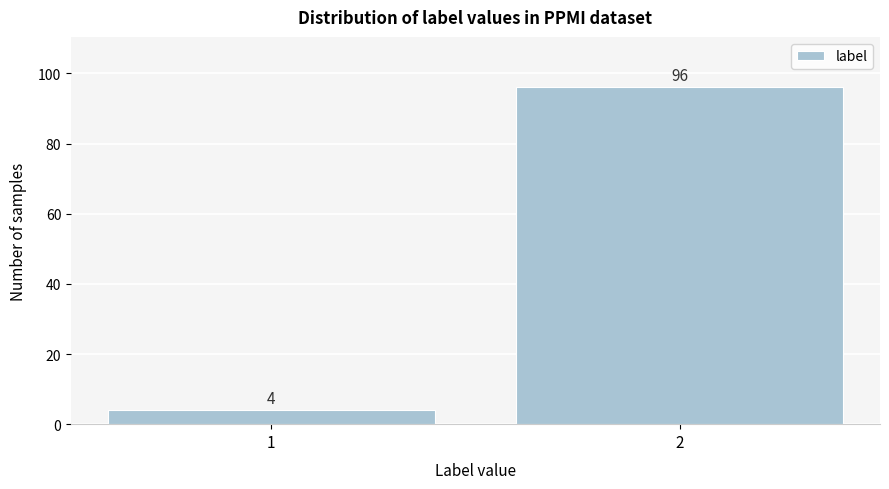

Reading right to left, what are all the values shown in this chart?

2=96	1=4